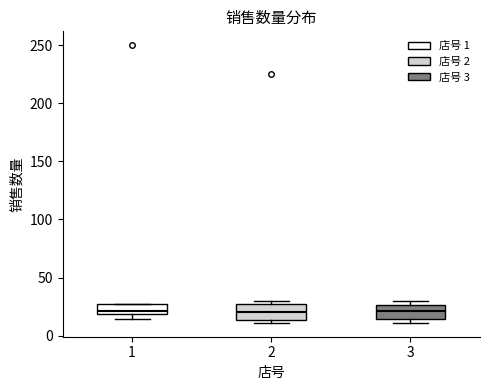

Where does the median line of the box at x = 3 sit on the y-axis? The values are not printed on the chart, so give them approximately, as read against the axis.

20